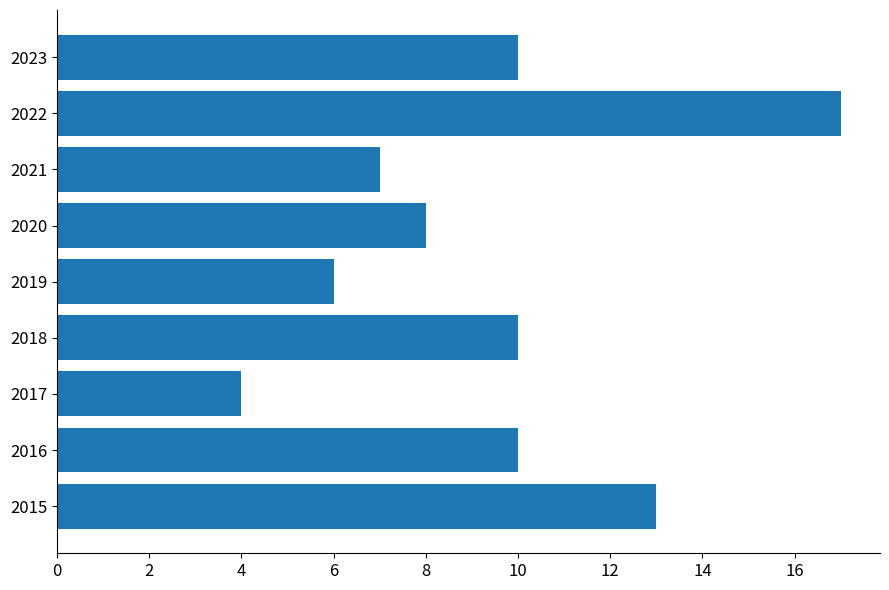

What is the difference between the second highest and minimum values?

9